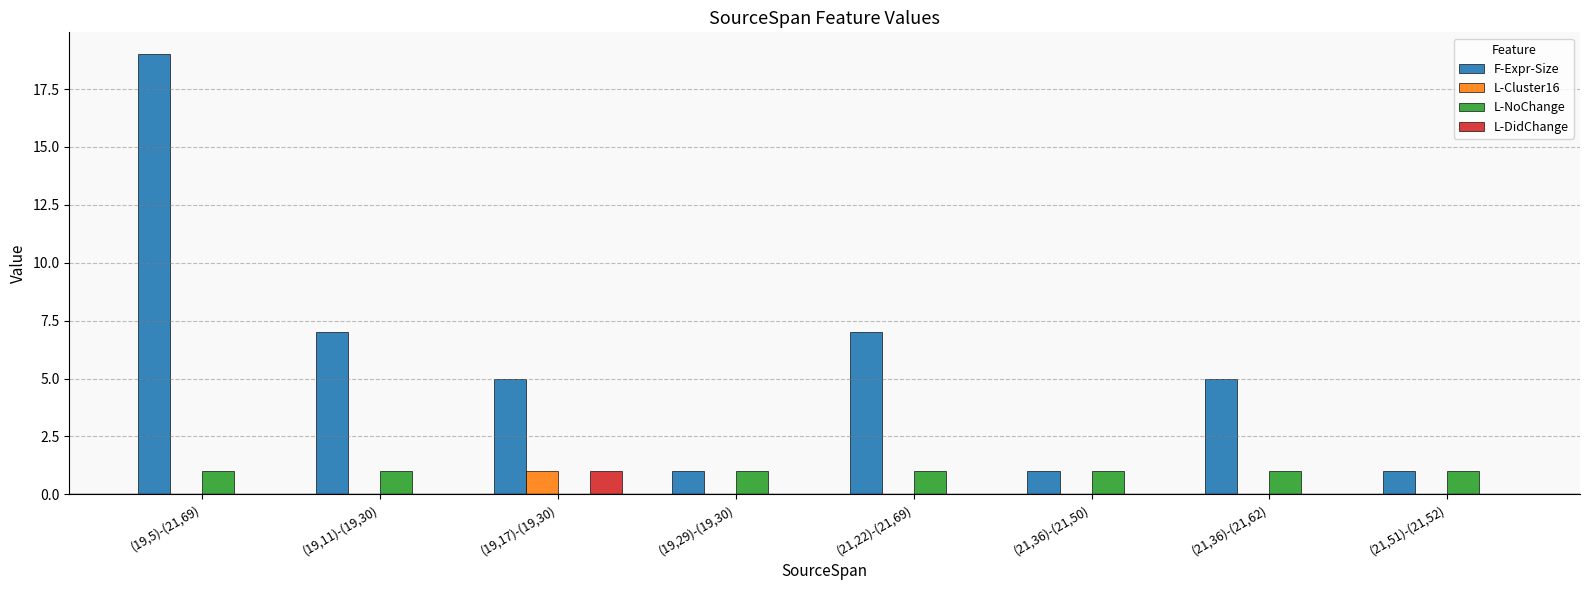

Between (19,5)-(21,69) and (21,36)-(21,50), which series saw the biggest shift?

F-Expr-Size